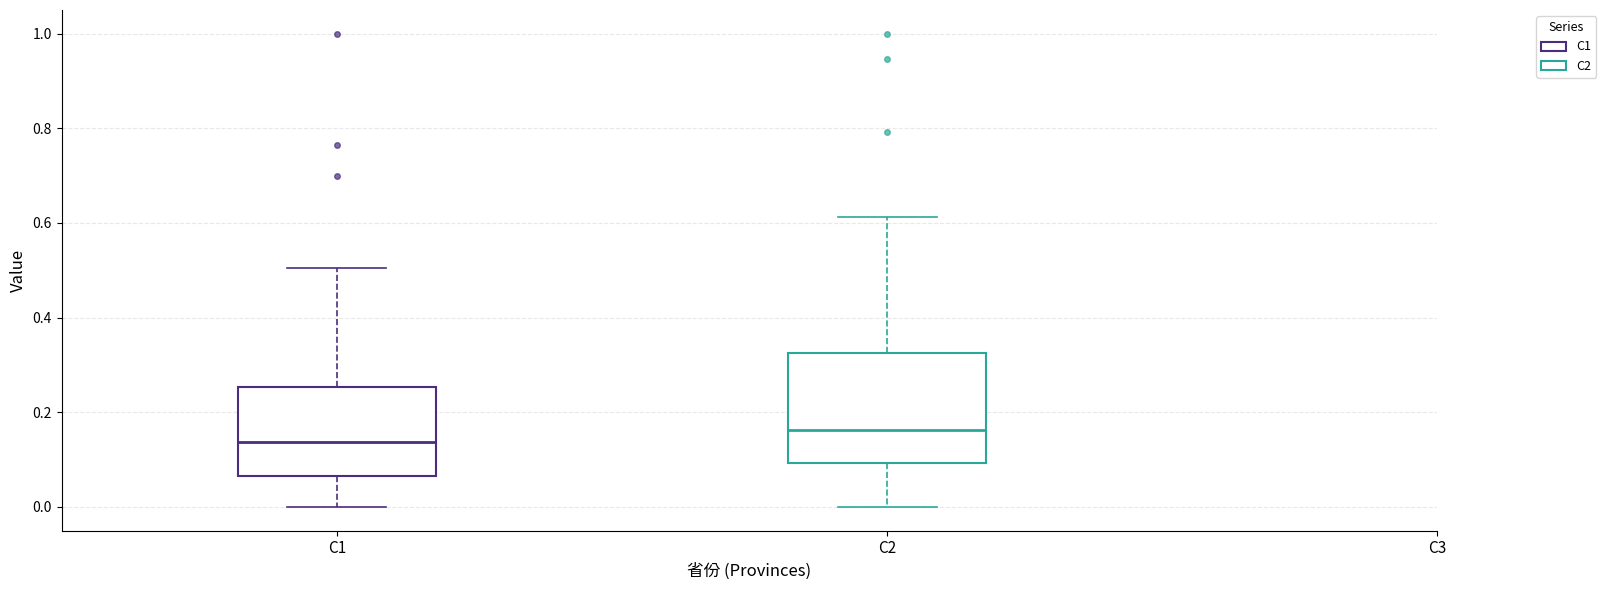

Reading left to right, transcribe this box plot: for each box, give where its median line is, the range the box spans, and where its two whiskers end, as read against the y-axis. The values are not printed on the chart, so give them approximately, as read against the axis.

C1: median 0.14, box 0.06 to 0.26, whiskers 0.00 to 0.50
C2: median 0.16, box 0.10 to 0.32, whiskers 0.00 to 0.62